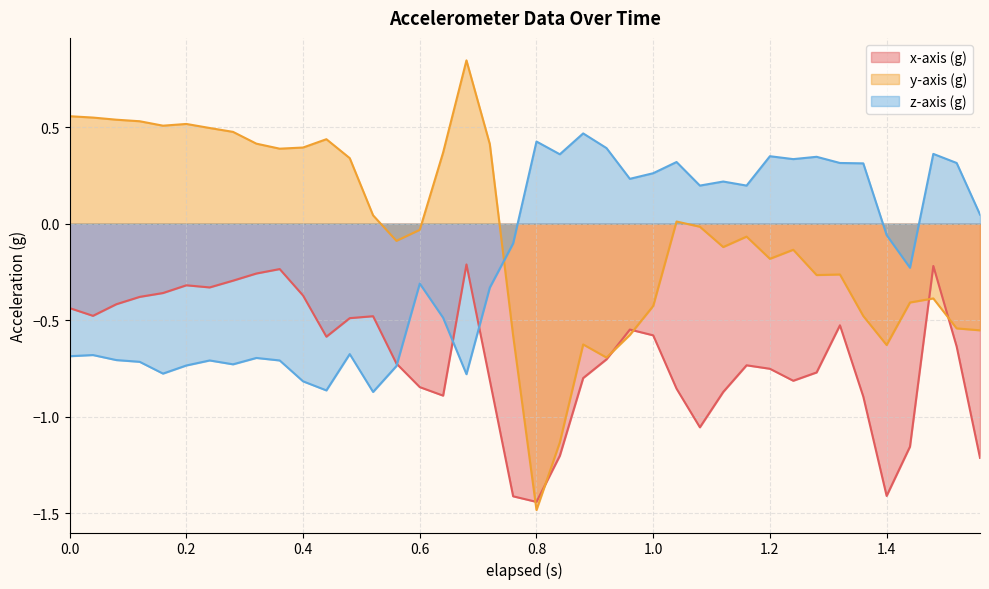

What is the lowest value of the y-axis (g) series?

-1.5